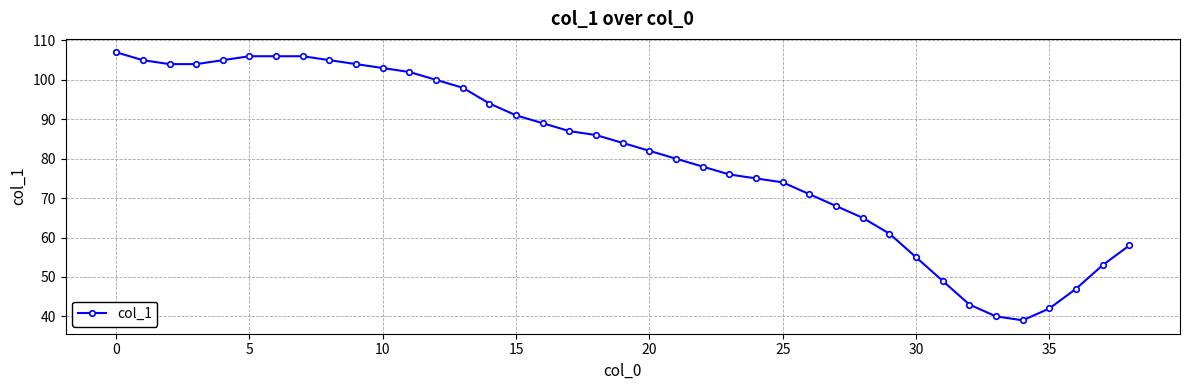

What is the maximum value shown in the chart?

107